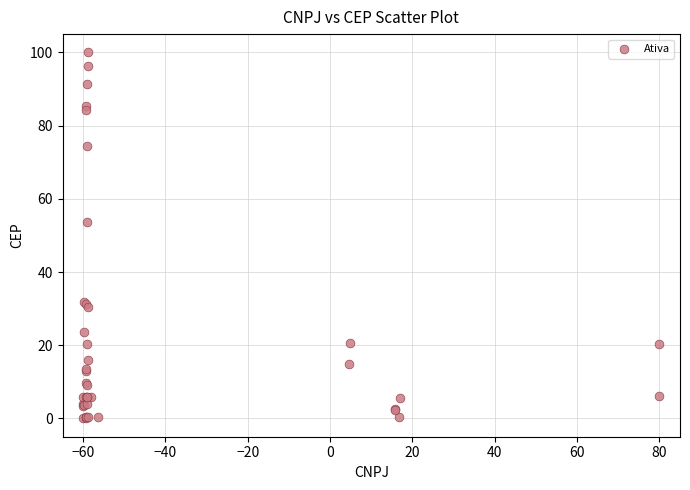

What Y value in the scatter plot is closest to 50?

53.7